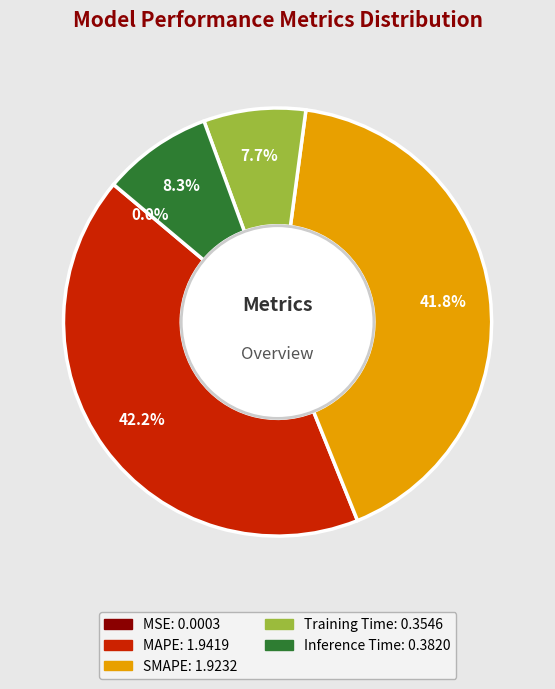

To the nearest percent, what is the average slice percentage?

20%